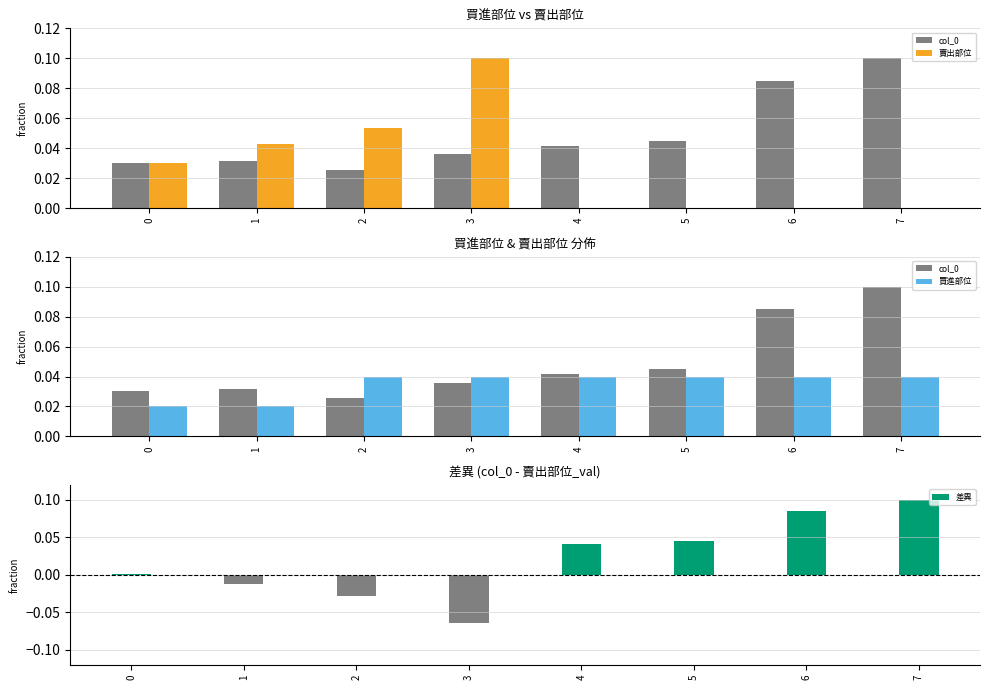

List the series in order of their overall mean, highest first.

col_0, 買進部位, 賣出部位, 差異